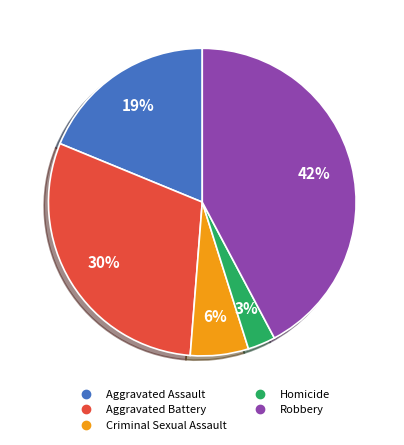

To the nearest percent, what is the average slice percentage?

20%